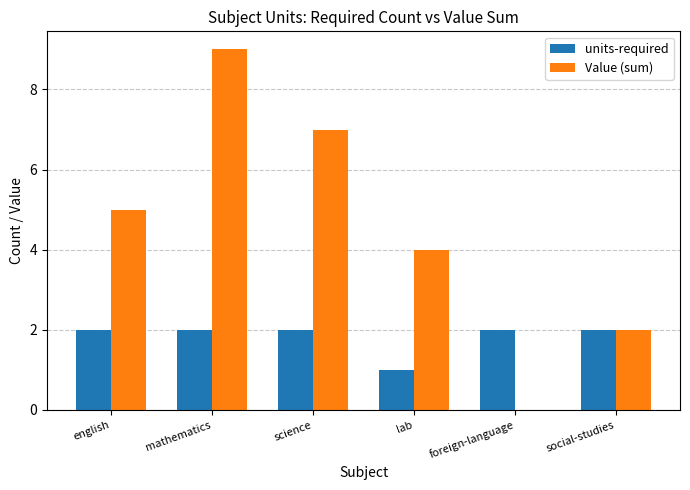

Which series has the largest range (max minus min)?

Value (sum)